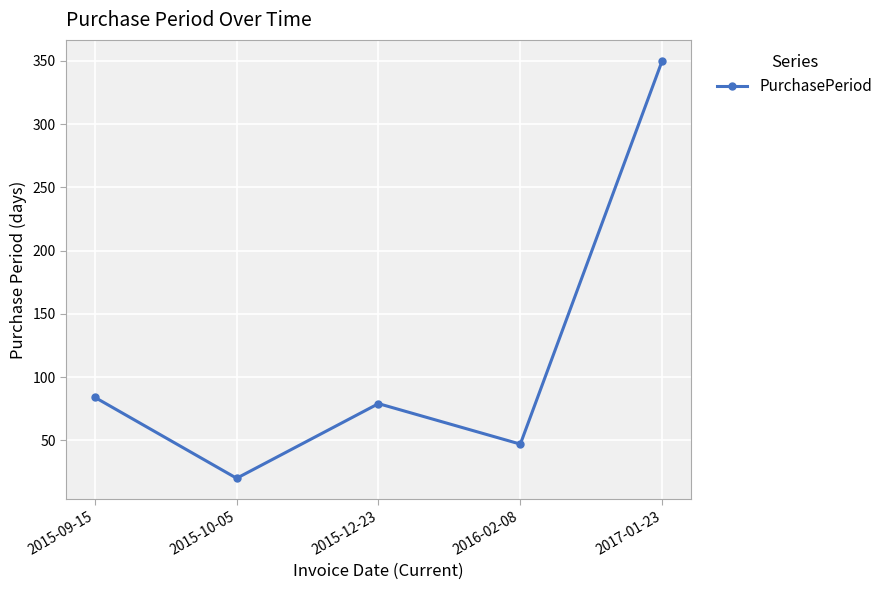

Count the number of categories in the chart.

5